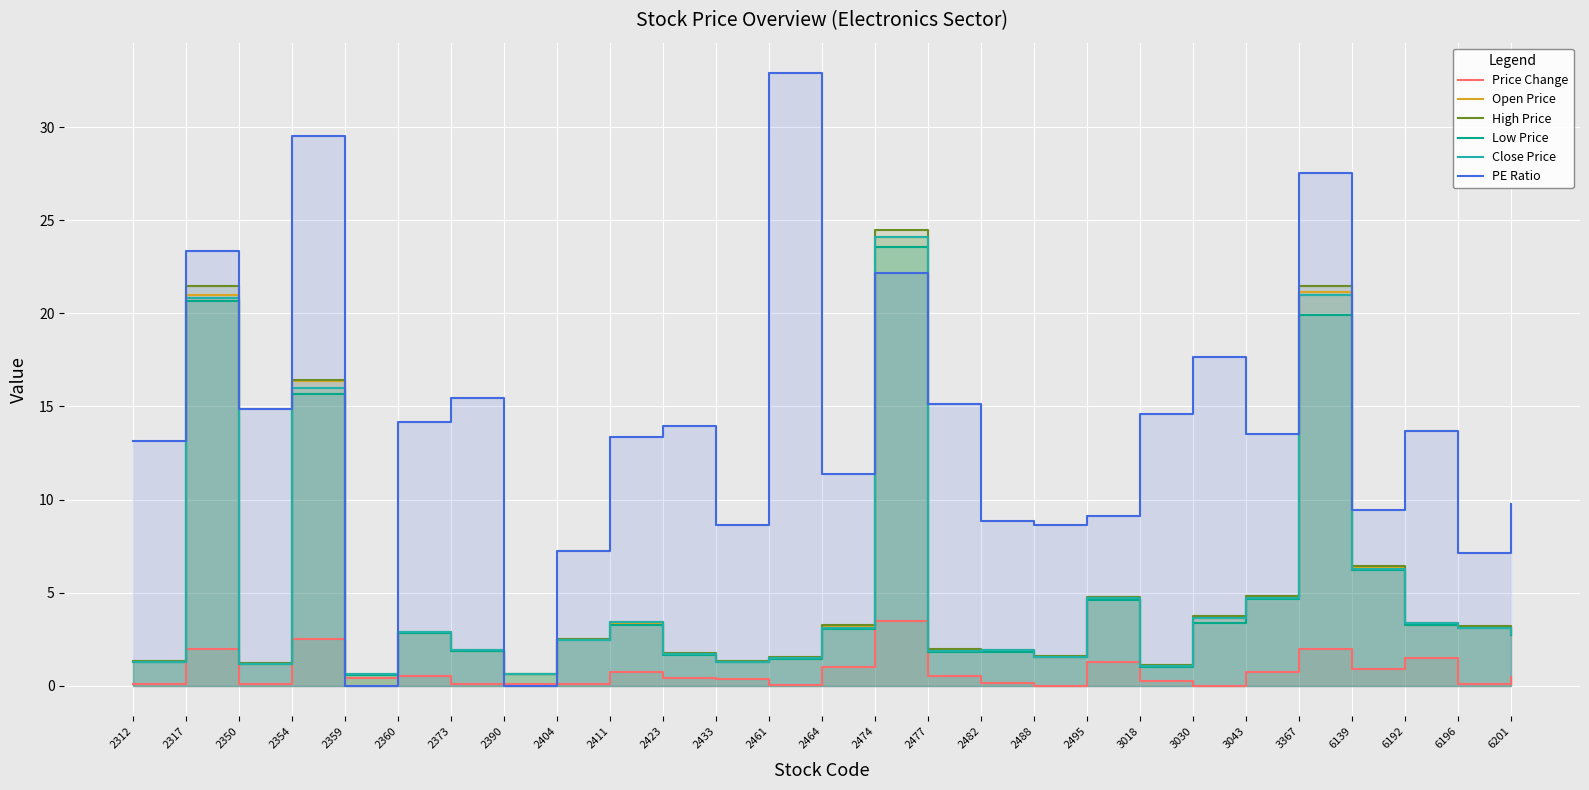

At 2404, list the series in order from largest to smallest.

PE Ratio, High Price, Open Price, Low Price, Close Price, Price Change